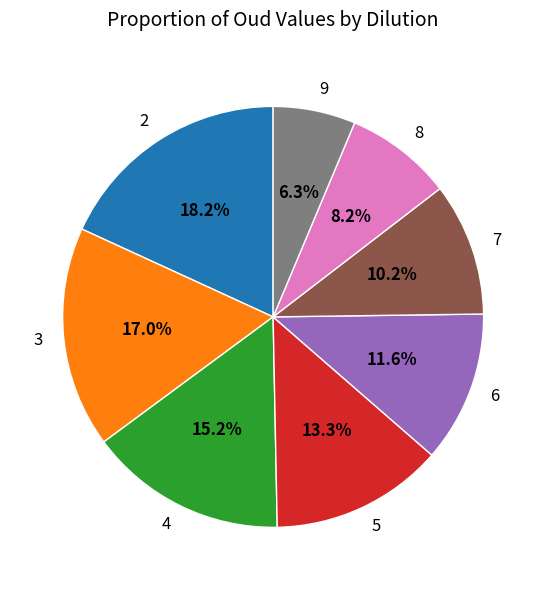

Rank the categories by value from highest to lowest.

2, 3, 4, 5, 6, 7, 8, 9